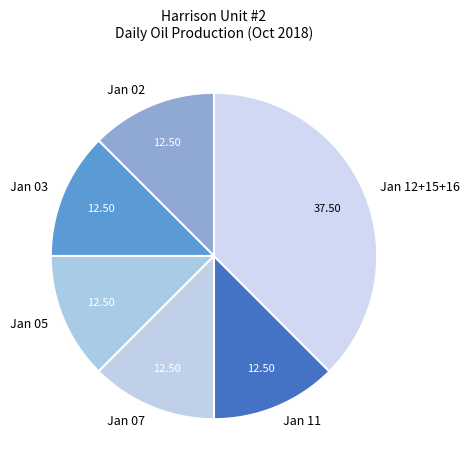

Combined, do Jan 07 and Jan 05 account for over 50%?

No